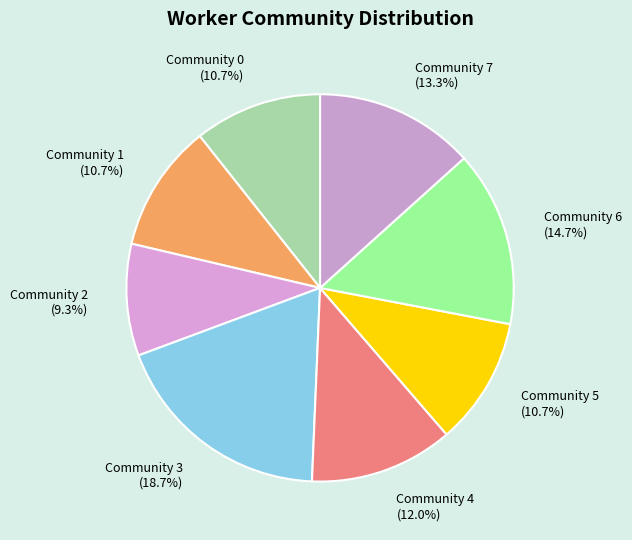

To the nearest percent, what percentage of the pie is Community 2?

9%